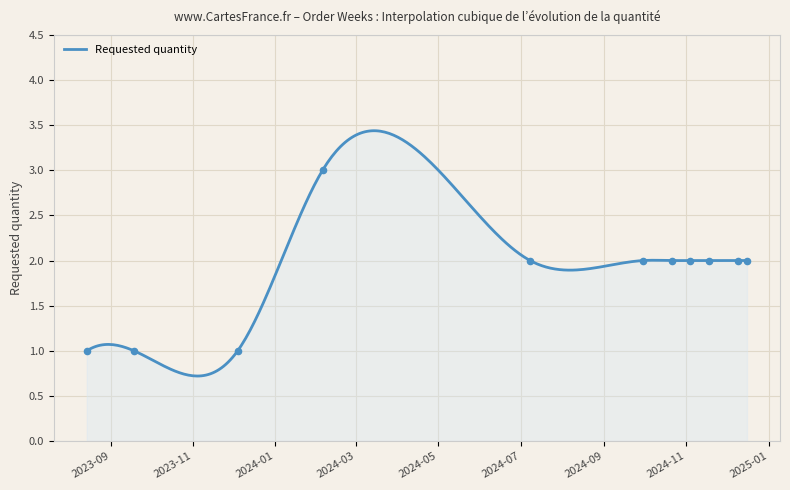

Which has a higher value, 2024-12-09 or 2023-09-18?

2024-12-09